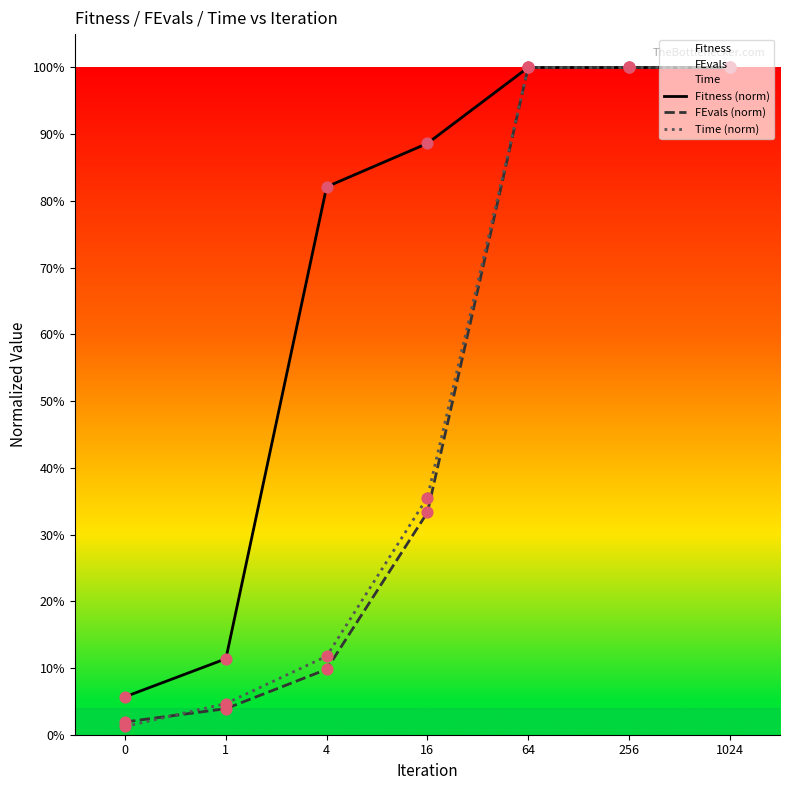

Is the value of FEvals (norm) at 1024 greater than the value of Time (norm) at 1024?

No